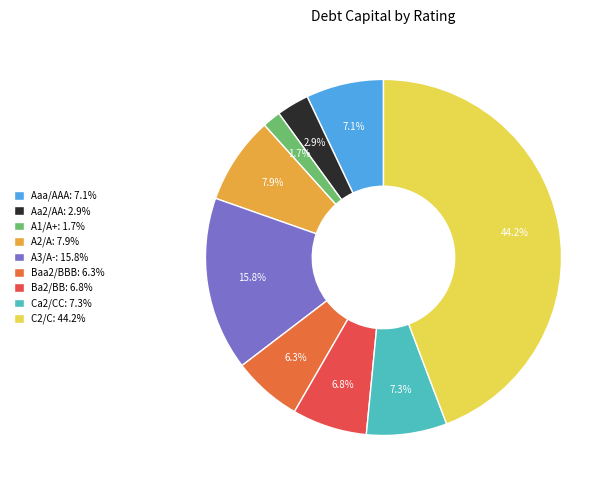

Count the number of slices in the pie.

9